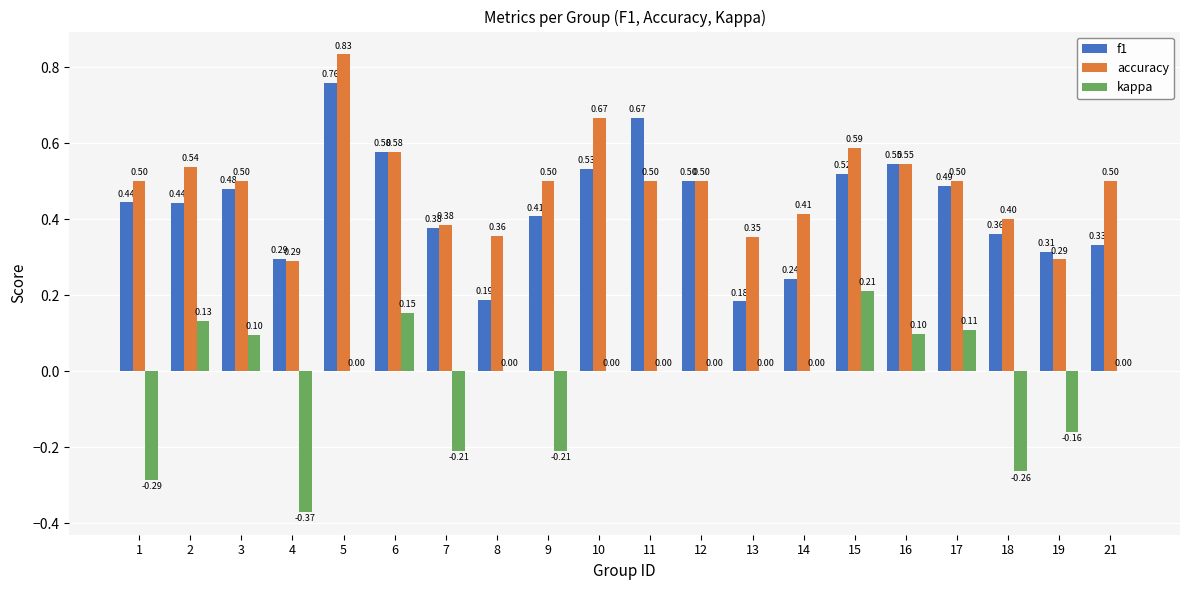

How many series are shown in this chart?

3